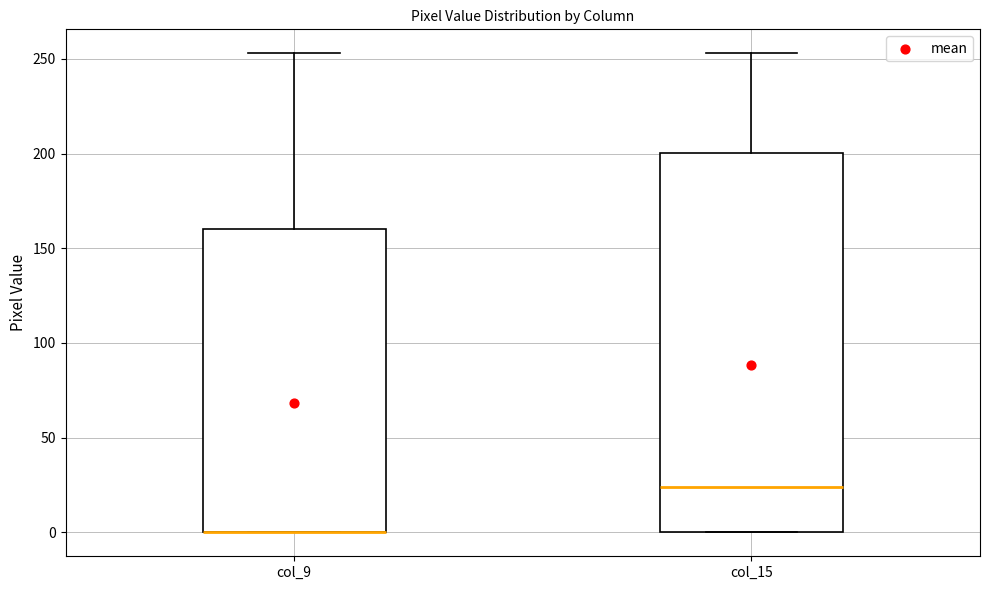

Where is the lower edge of the box for col_9 on the y-axis? The values are not printed on the chart, so give them approximately, as read against the axis.

0